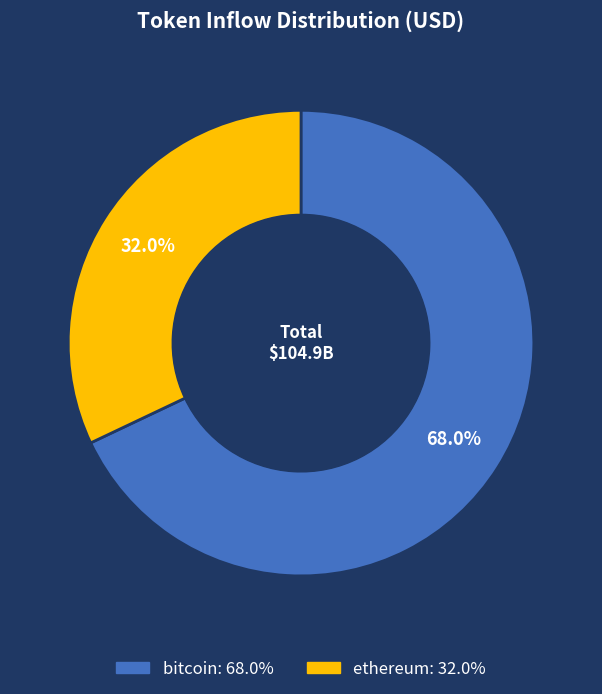

What percentage is NOT represented by bitcoin?

32.0%